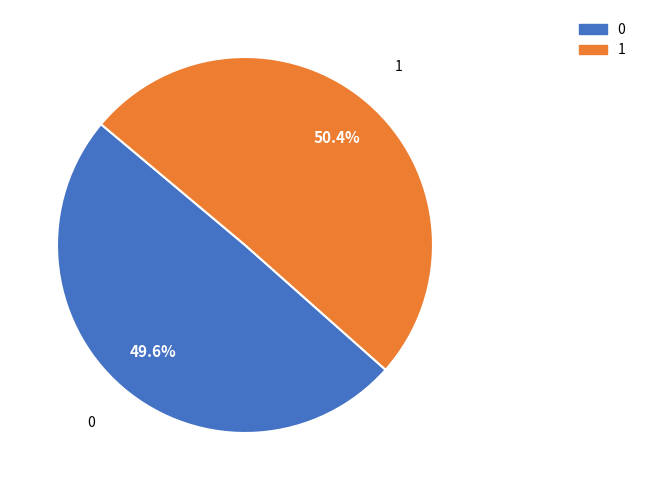

Does any single category account for the majority?

Yes